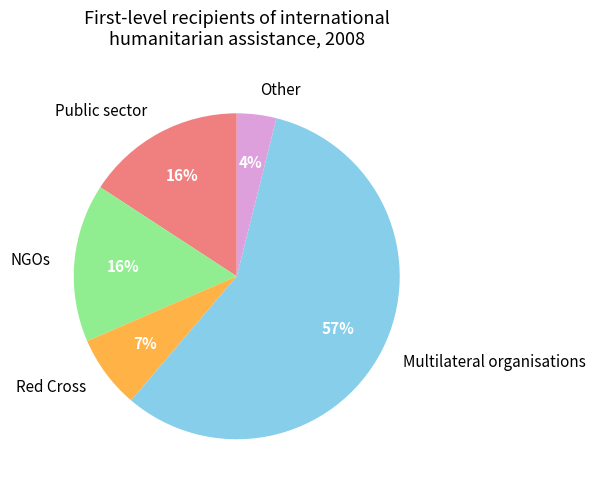

To the nearest percent, what is the combined percentage of Red Cross and NGOs?

23%